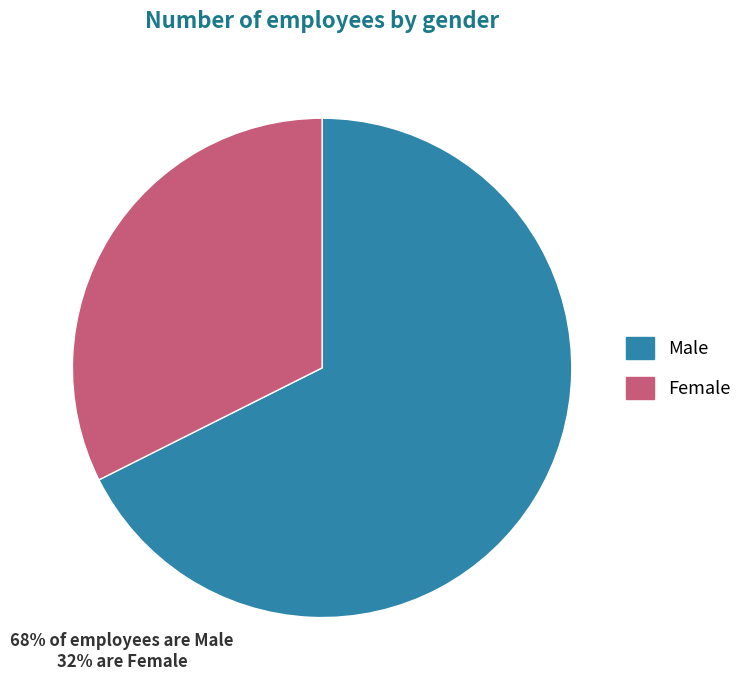

Which category has the biggest portion of the pie?

Male